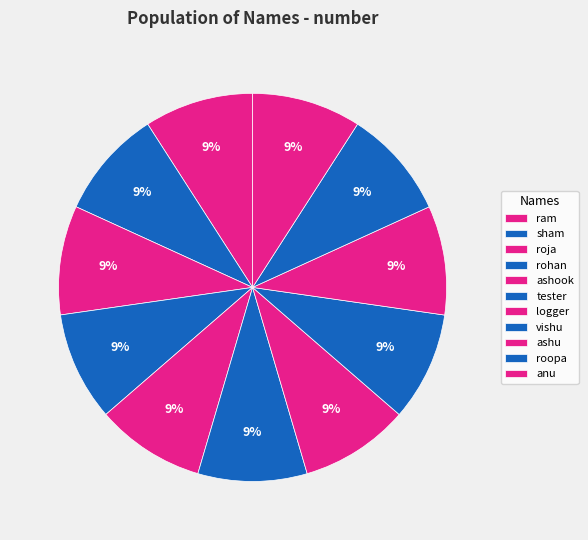

How much of the chart is everything except ashu?

90.9%